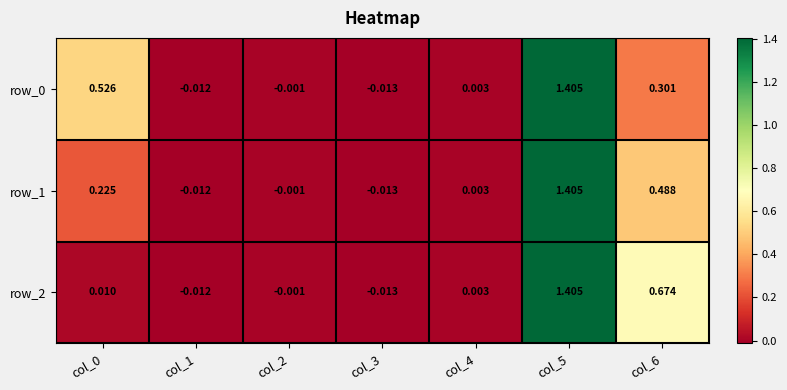

What is the sum of the row_2 values at col_1 and col_5?

1.4